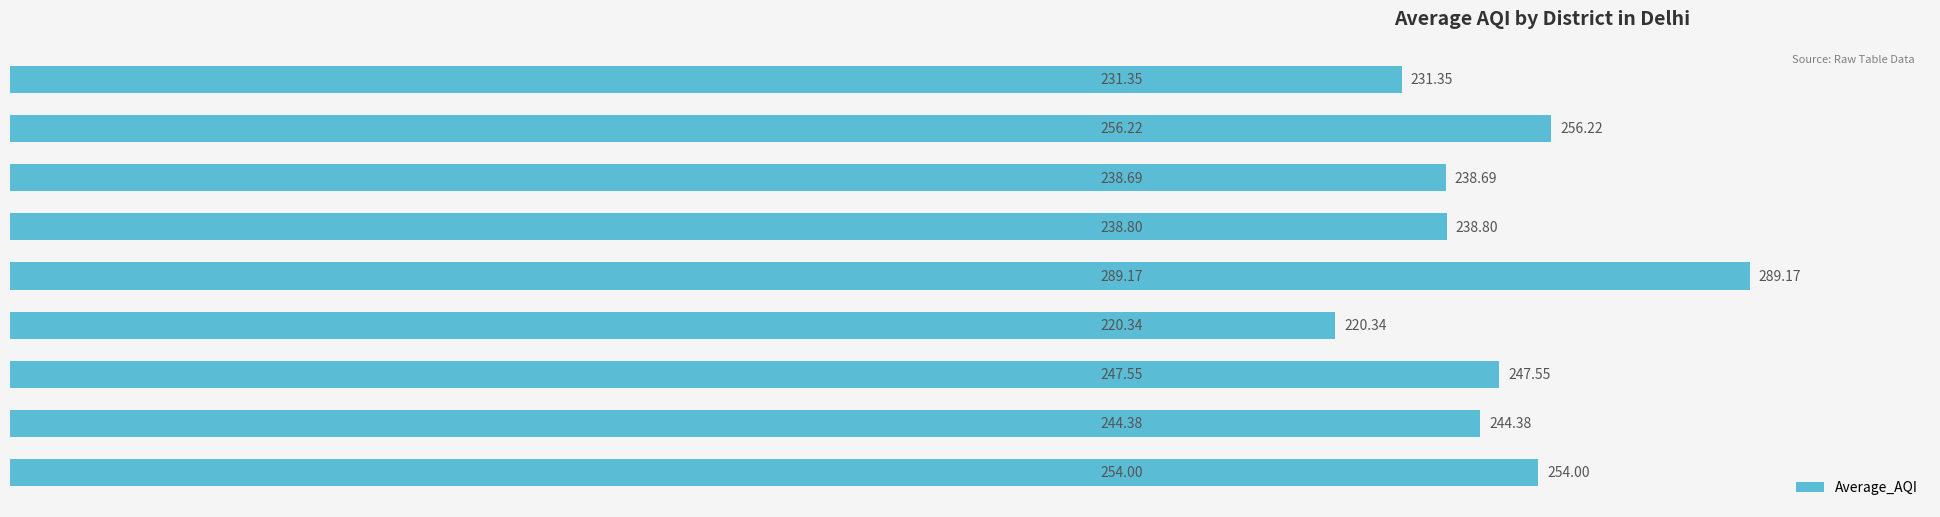

List the labels in order of value, largest first.

North West Delhi, East Delhi, West Delhi, South East Delhi, South West Delhi, North East Delhi, North Delhi, Central Delhi, South Delhi